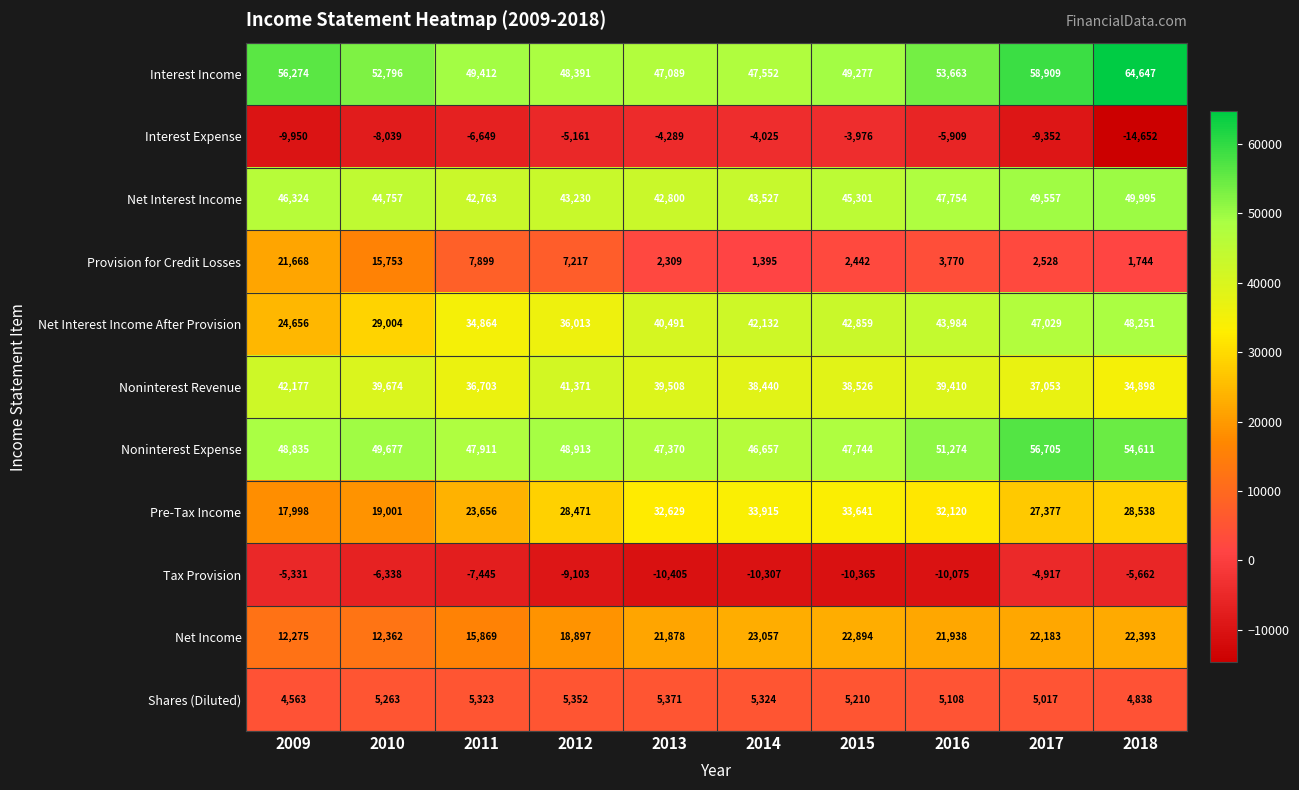

At 2011, list the series in order from smallest to largest.

Tax Provision, Interest Expense, Shares (Diluted), Provision for Credit Losses, Net Income, Pre-Tax Income, Net Interest Income After Provision, Noninterest Revenue, Net Interest Income, Noninterest Expense, Interest Income